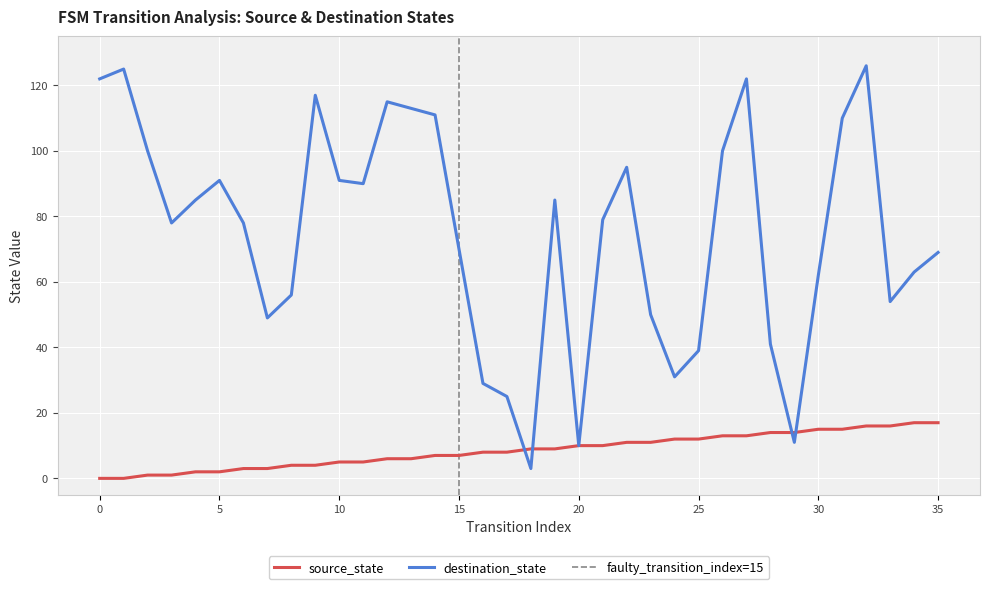

What is the spread (max minus min) of values at 17?

17